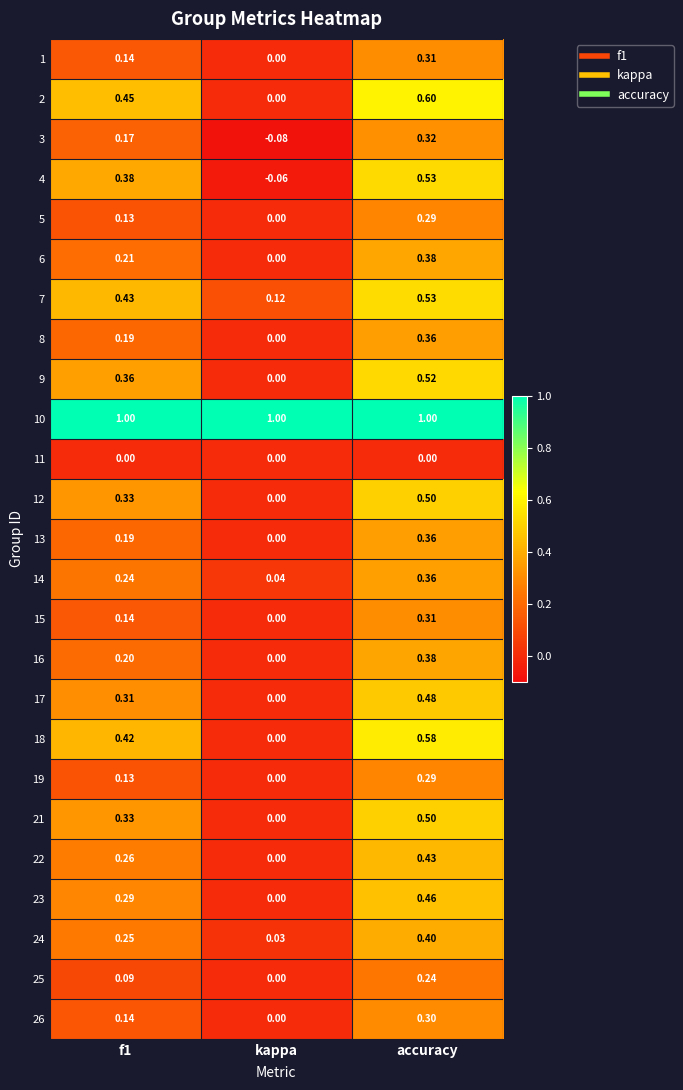

At which category does the chart reach its minimum across all series?

kappa